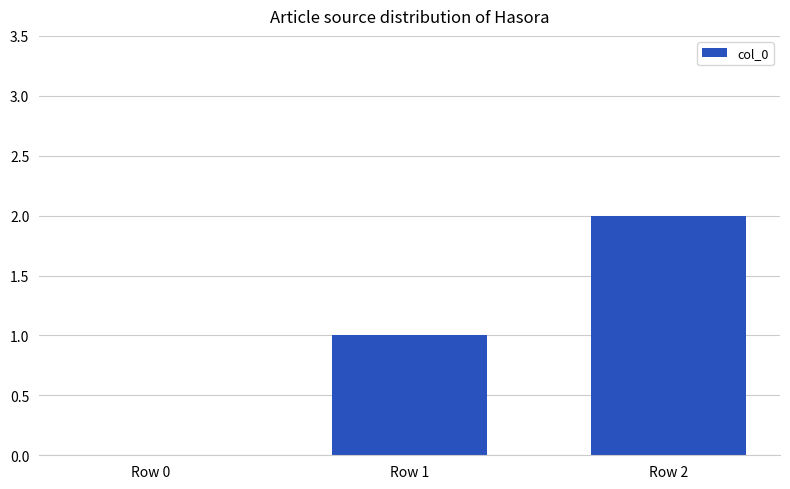

At which category does the chart reach its peak across all series?

Row 2